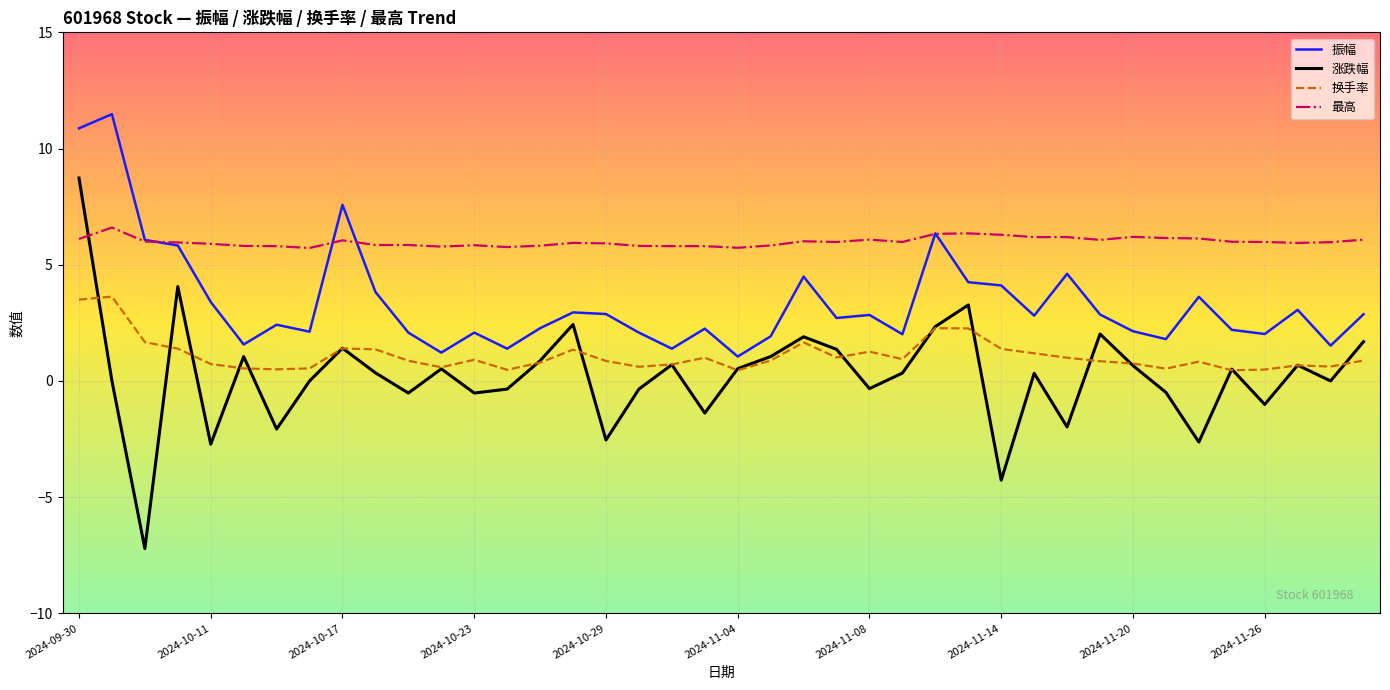

Which series has the widest spread of values?

涨跌幅